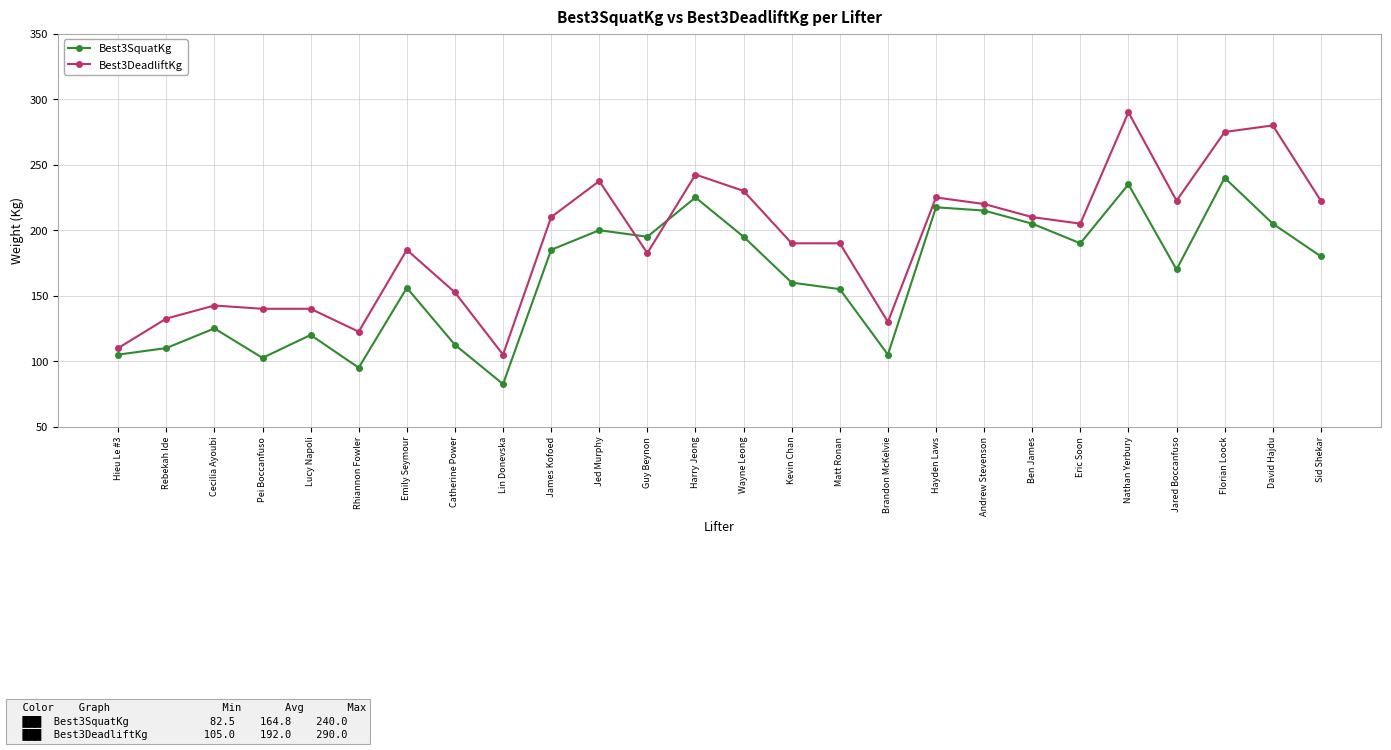

True or false: Best3SquatKg has more than 1 points higher than both neighbors.

True